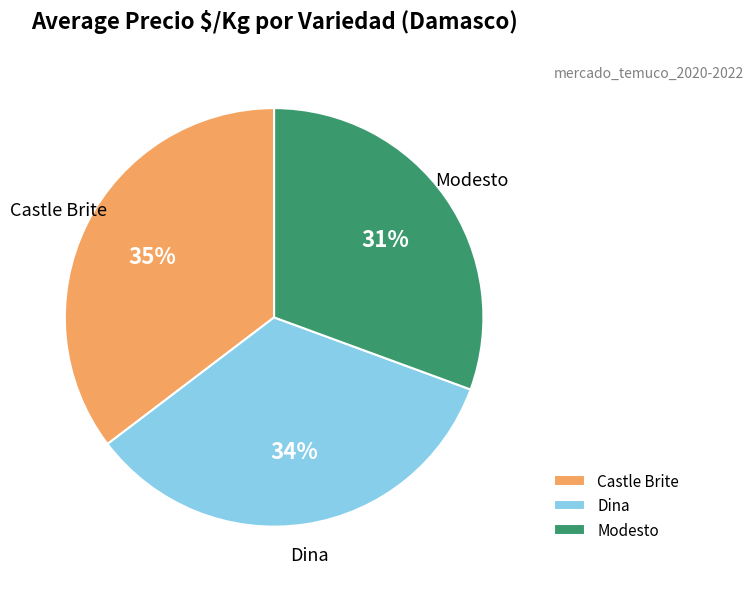

Is there any slice that represents more than half of the pie?

No